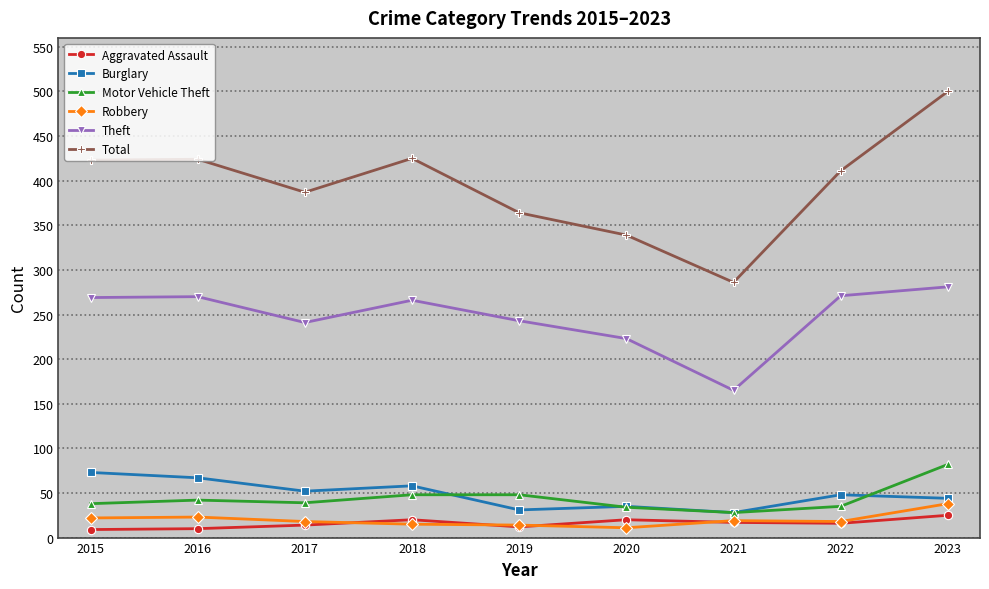

What is the total value across all series at 2023?

970